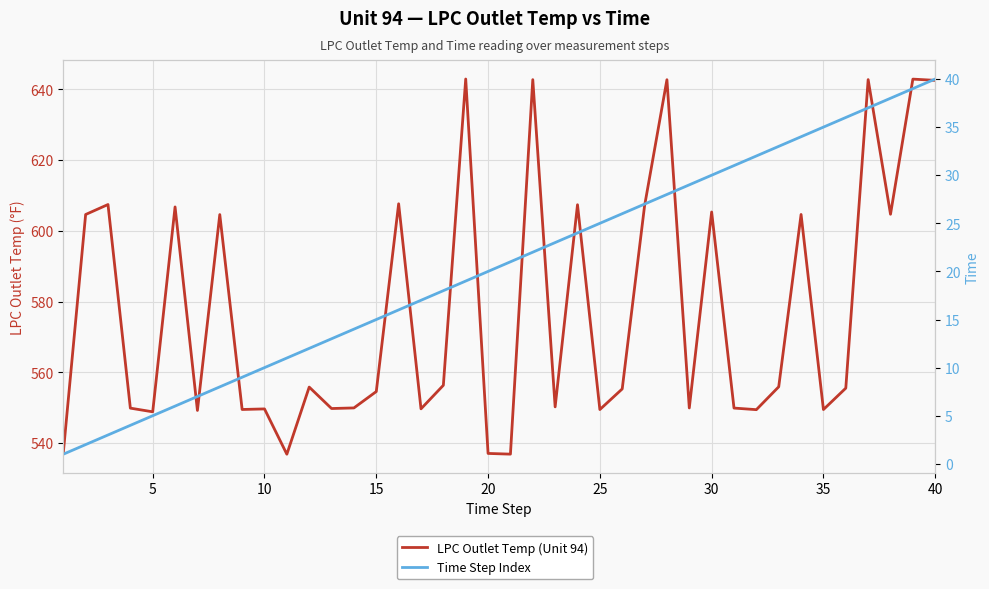

Which series has the largest range (max minus min)?

LPC Outlet Temp (Unit 94)